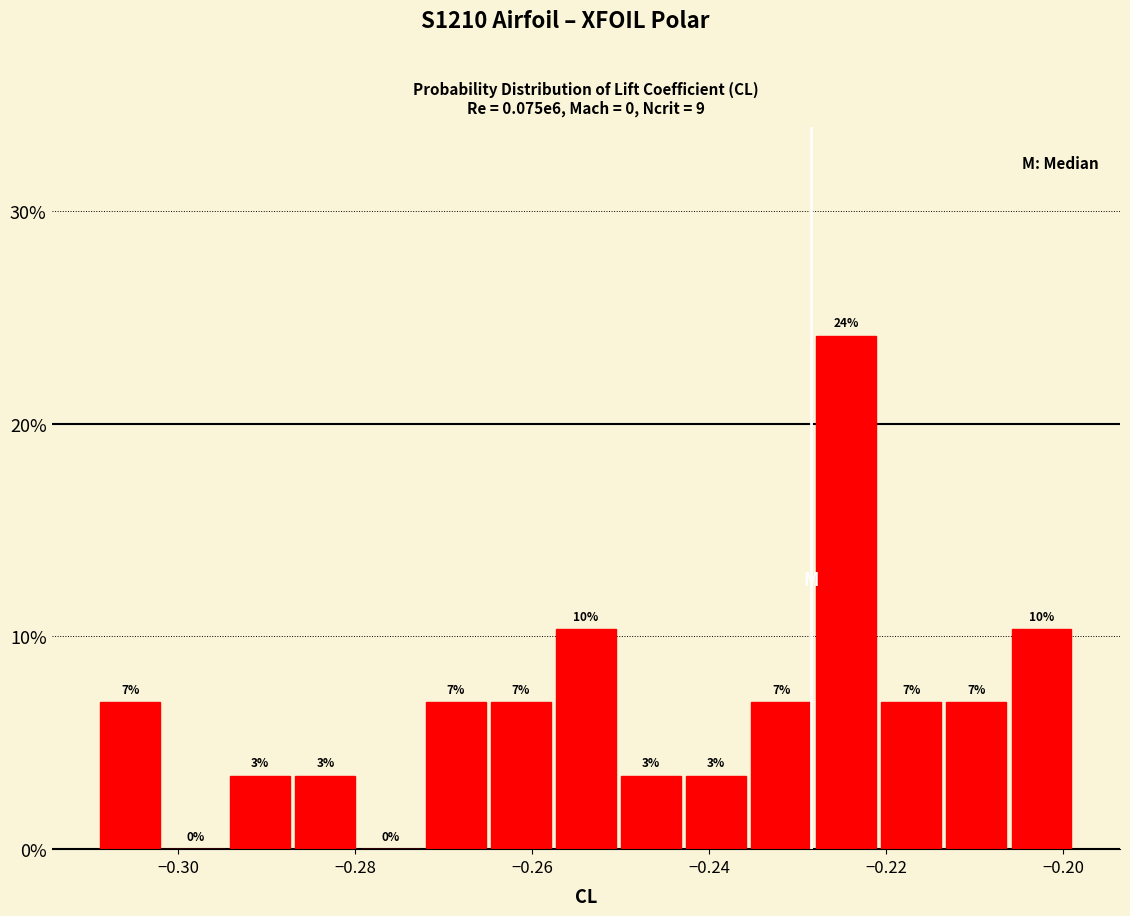

Around what value on the x-axis is the tallest bar? Give the approximate position of its centre, as read against the axis.

-0.224